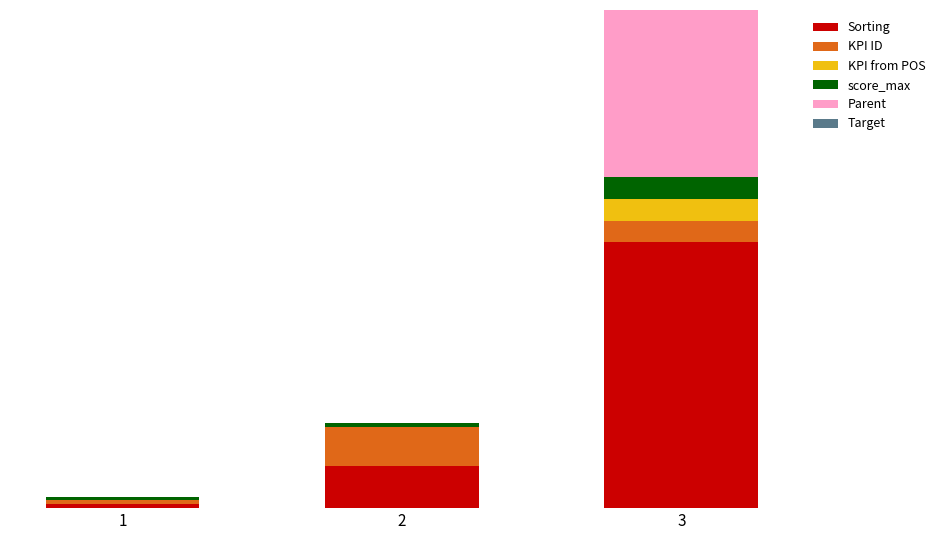

Are the bars grouped side by side (vs. stacked)?

No